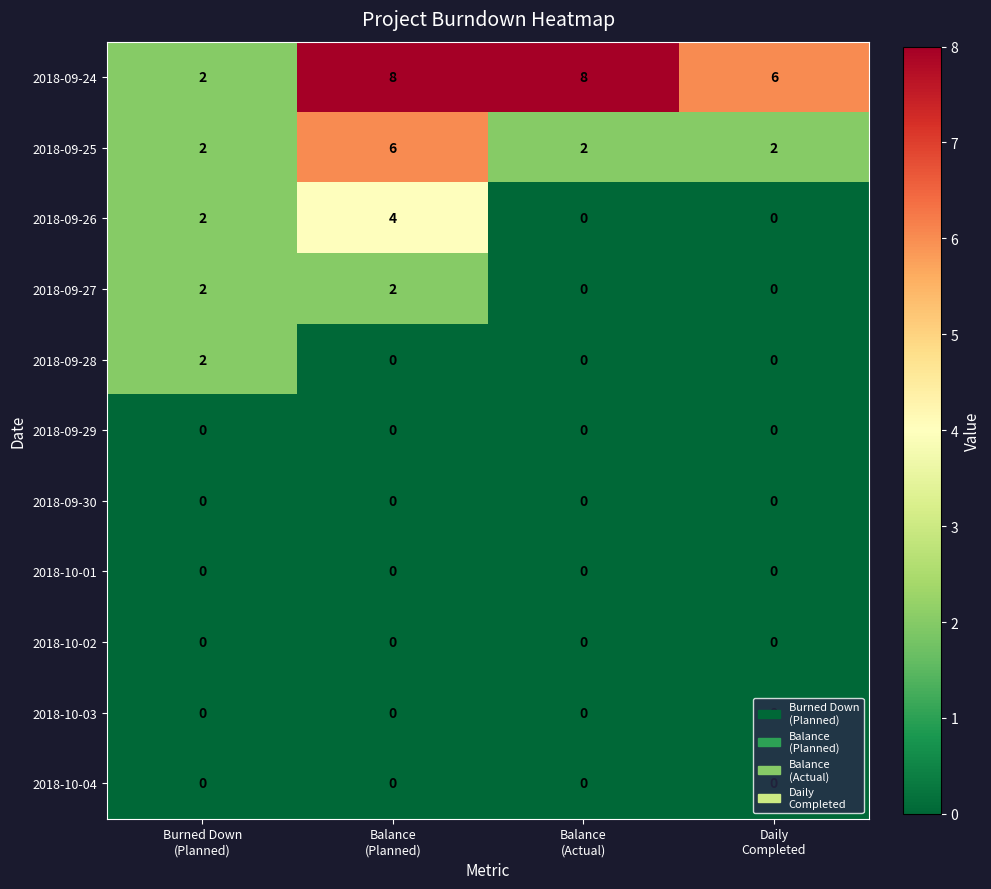

What is the maximum value shown in the chart?

8